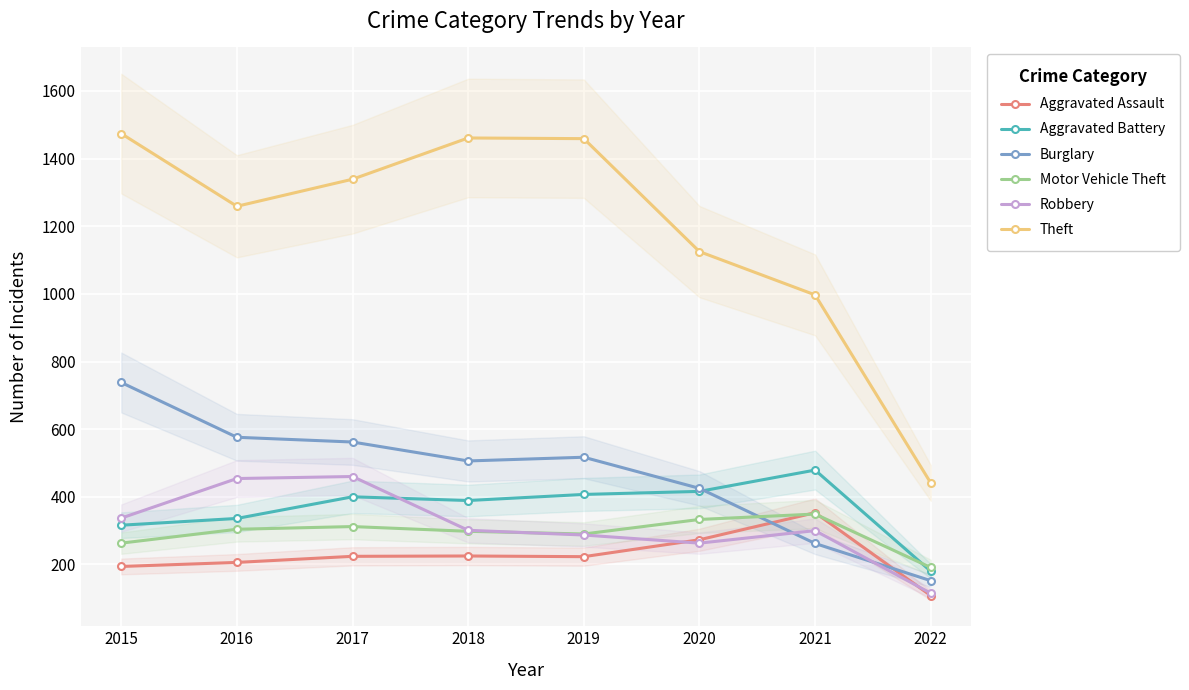

True or false: Theft has more than 0 interior local peaks.

True